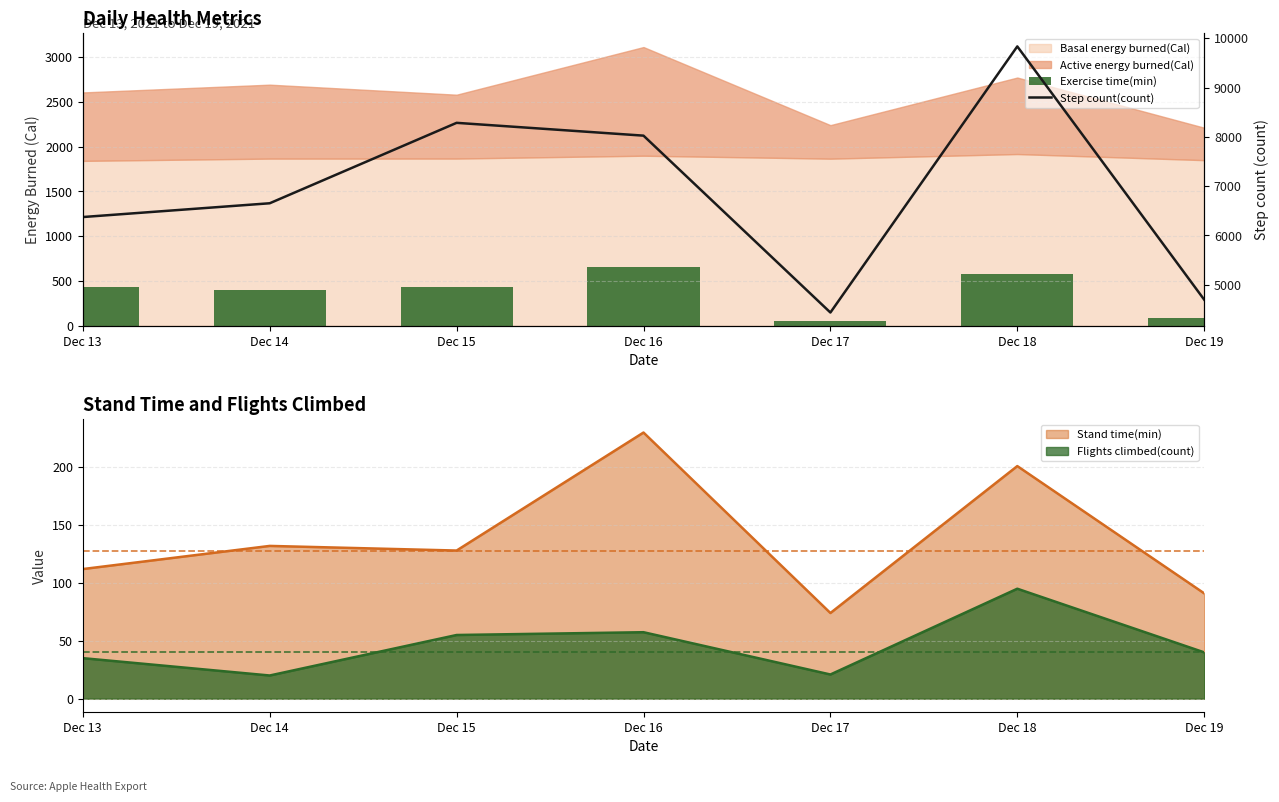

Which category has the highest value in the Stand time(min) series?

Dec 16